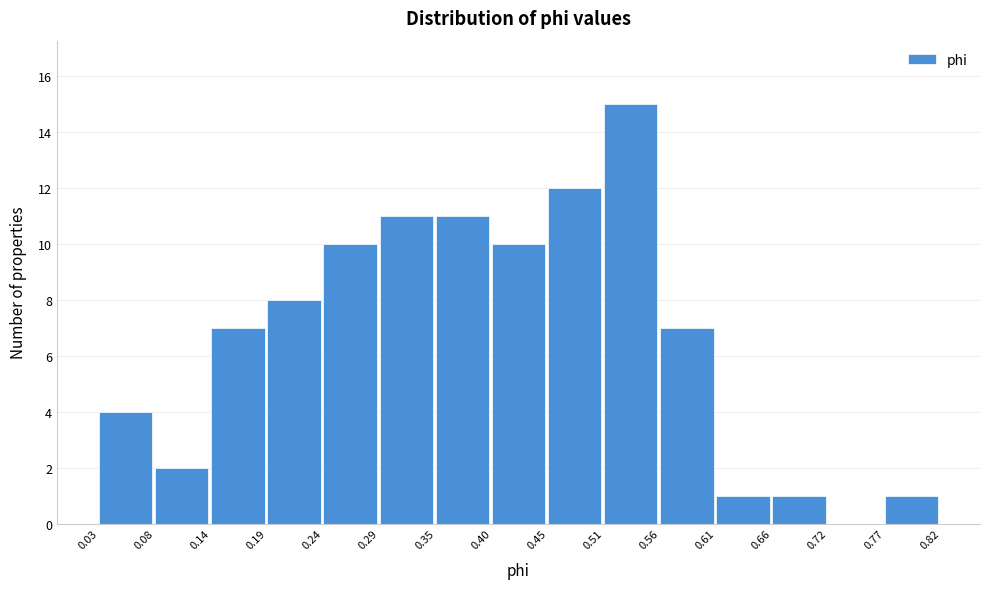

Reading left to right, list every bar in this chart as the range it spans on the x-axis followed by its height. The values are not printed on the chart, so give them approximately, as read against the axis.

0.03 to 0.08: 4
0.08 to 0.14: 2
0.14 to 0.19: 7
0.19 to 0.24: 8
0.24 to 0.29: 10
0.29 to 0.35: 11
0.35 to 0.40: 11
0.40 to 0.45: 10
0.45 to 0.51: 12
0.51 to 0.56: 15
0.56 to 0.61: 7
0.61 to 0.66: 1
0.66 to 0.72: 1
0.72 to 0.77: 0
0.77 to 0.82: 1